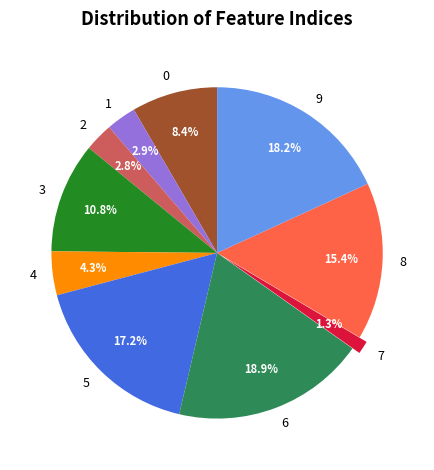

To the nearest percent, what is the combined percentage of 2 and 7?

4%